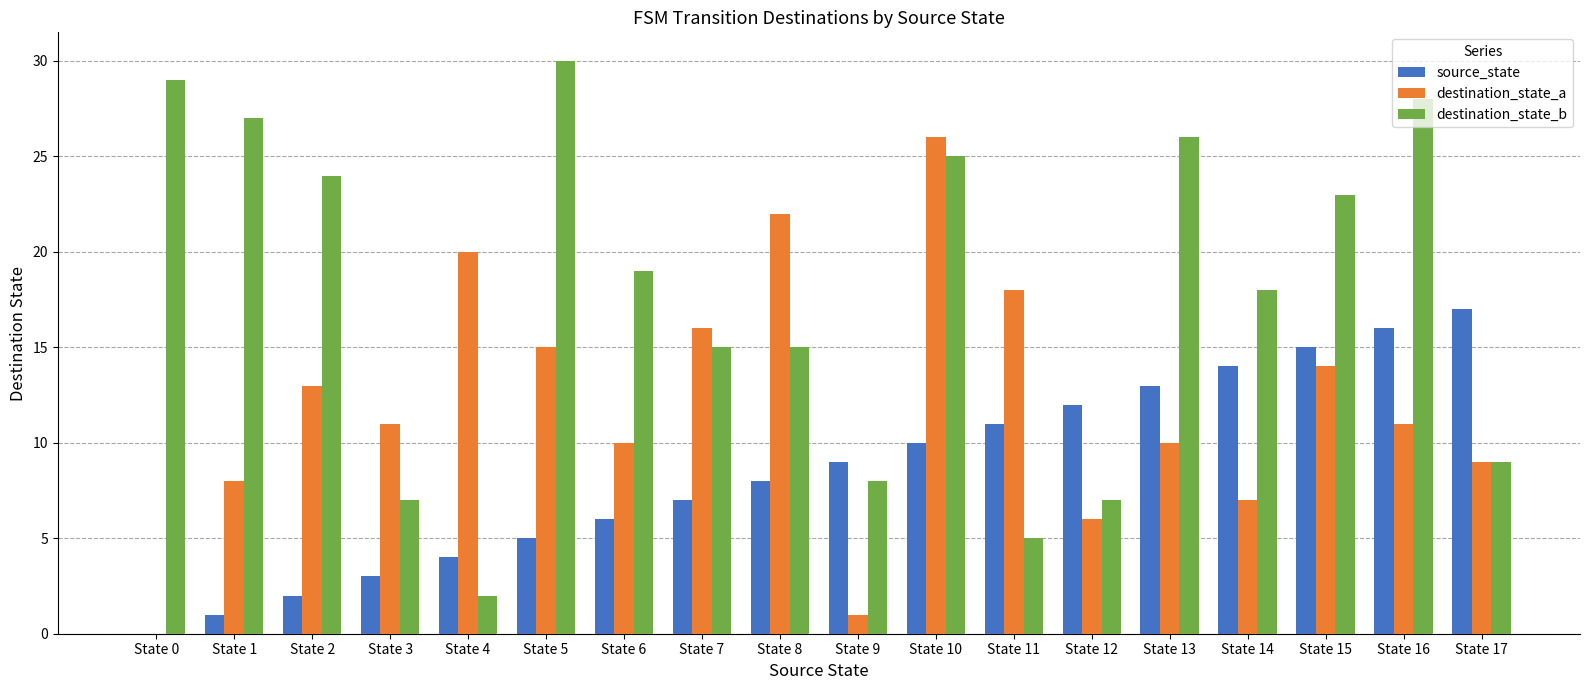

What is the sum of all source_state values?

153